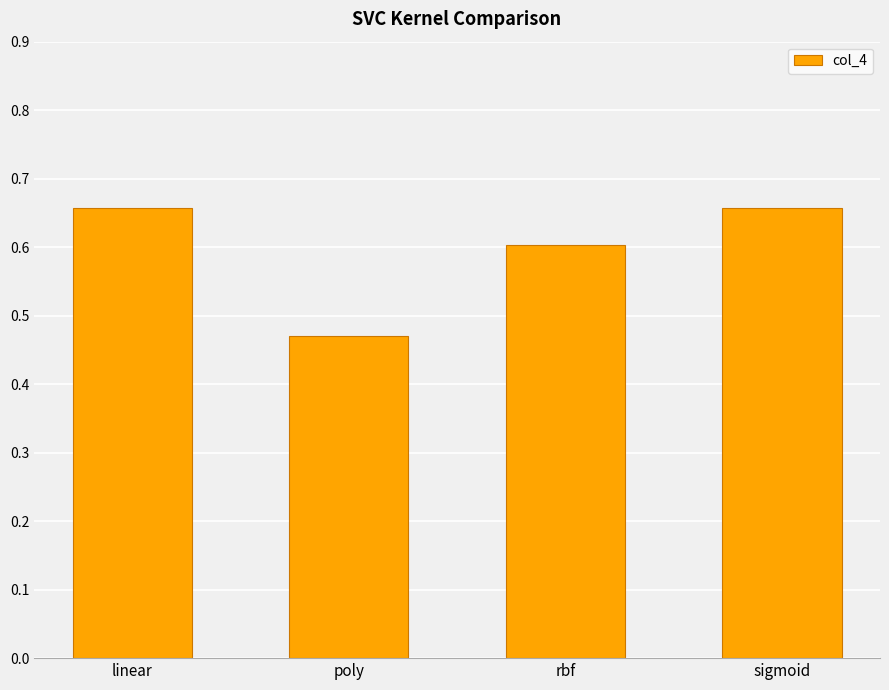

What is the difference between the maximum and minimum values?

0.2